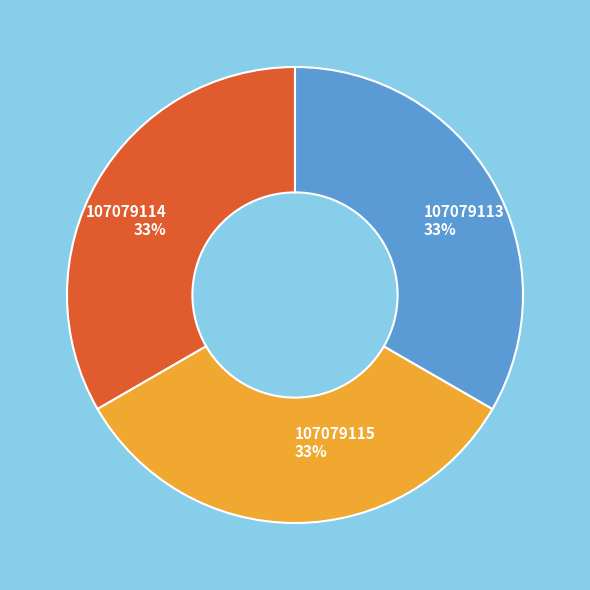

To the nearest percent, what portion does 107079114 represent?

33%